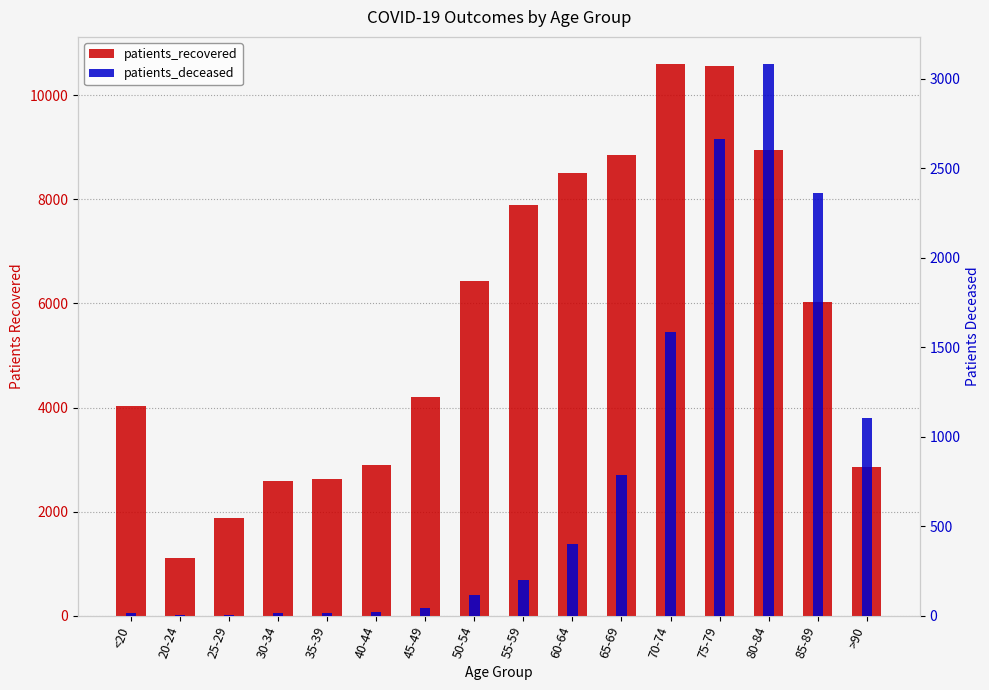

What is the total value across all series at 75-79?

13224